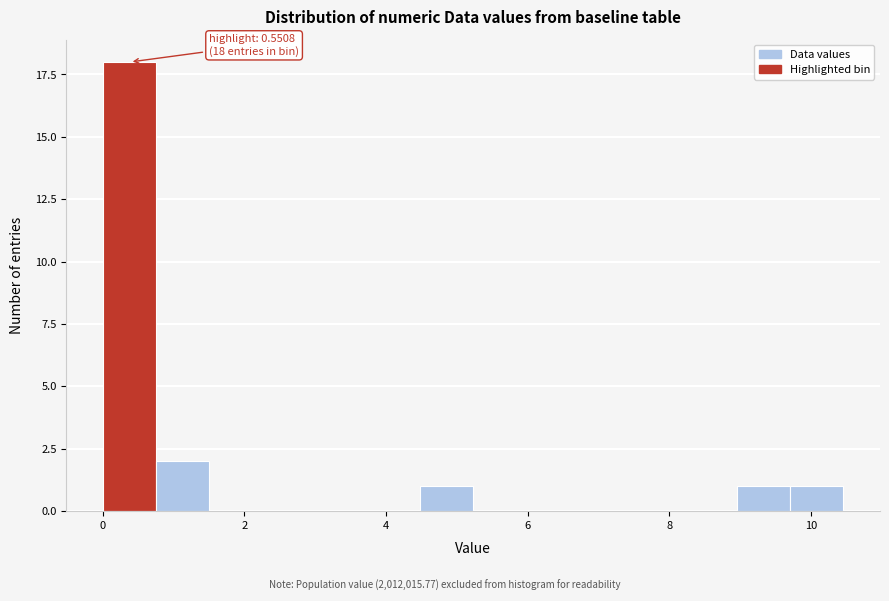

Around what value on the x-axis is the tallest bar? Give the approximate position of its centre, as read against the axis.

0.4